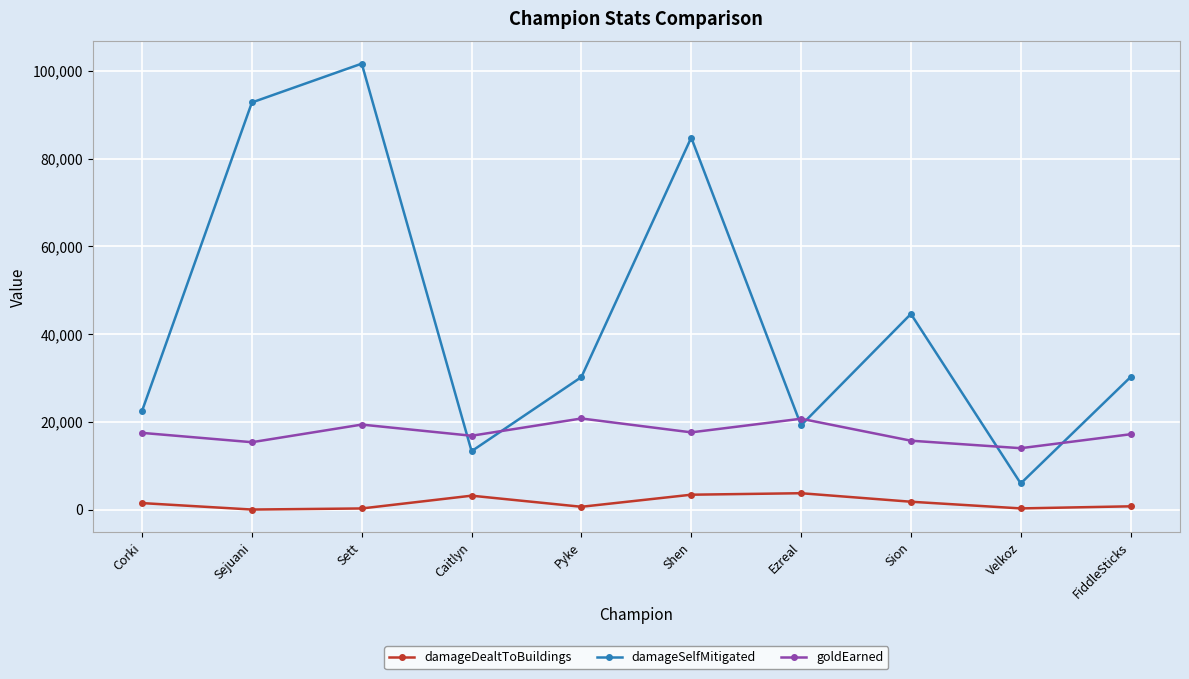

What are all the series names shown in the legend?

damageDealtToBuildings, damageSelfMitigated, goldEarned